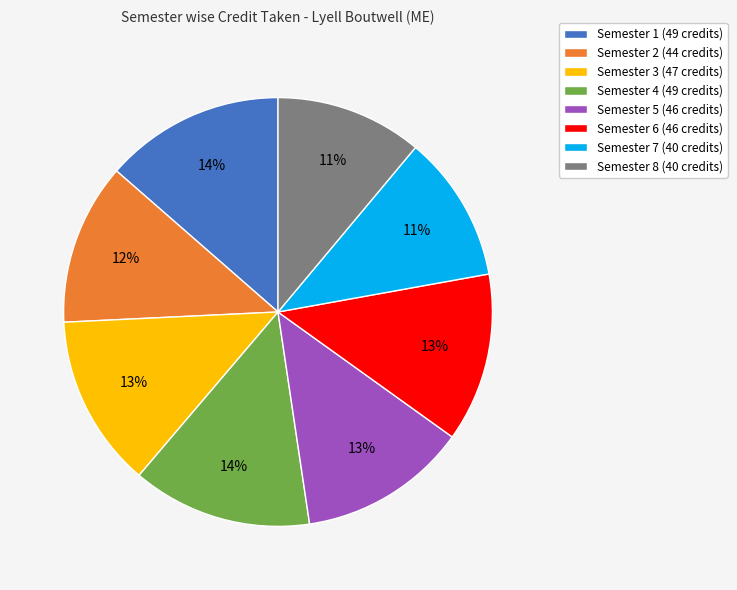

The Semester 8 (40 credits) slice represents 25% of the pie. True or false?

False